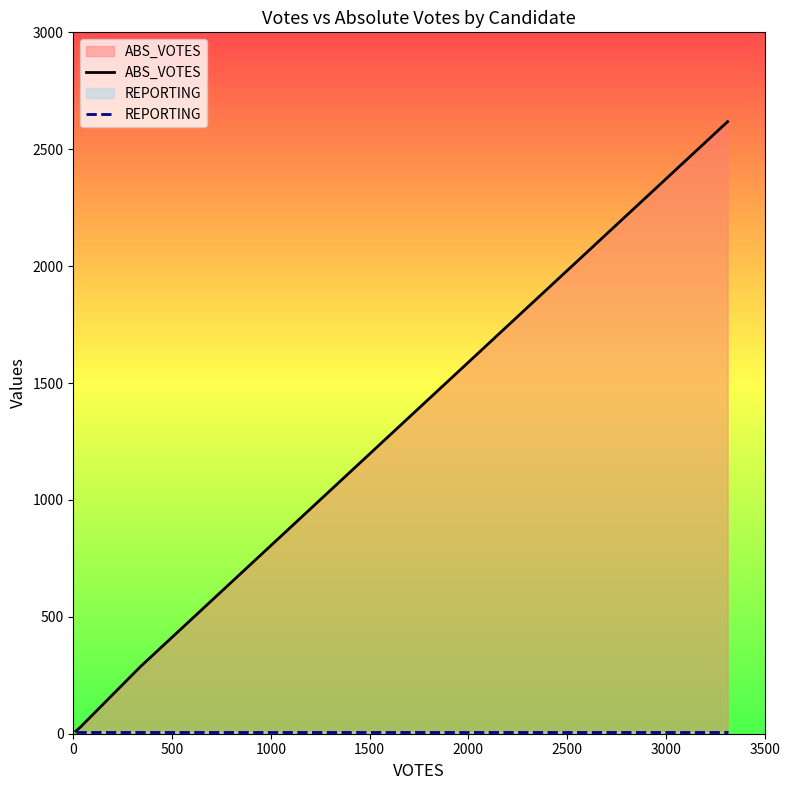

Which series has the widest spread of values?

ABS_VOTES